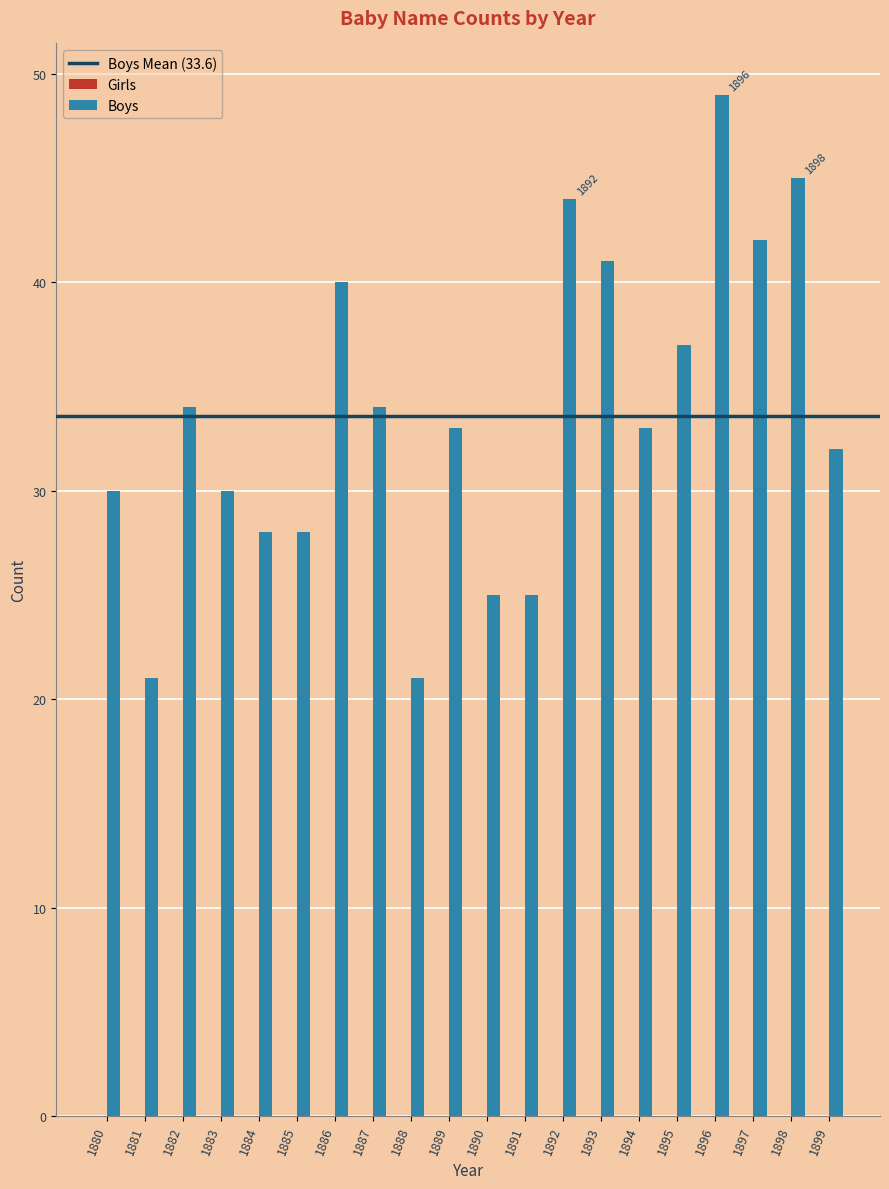

Read the value at 1898, to the nearest 5.

45